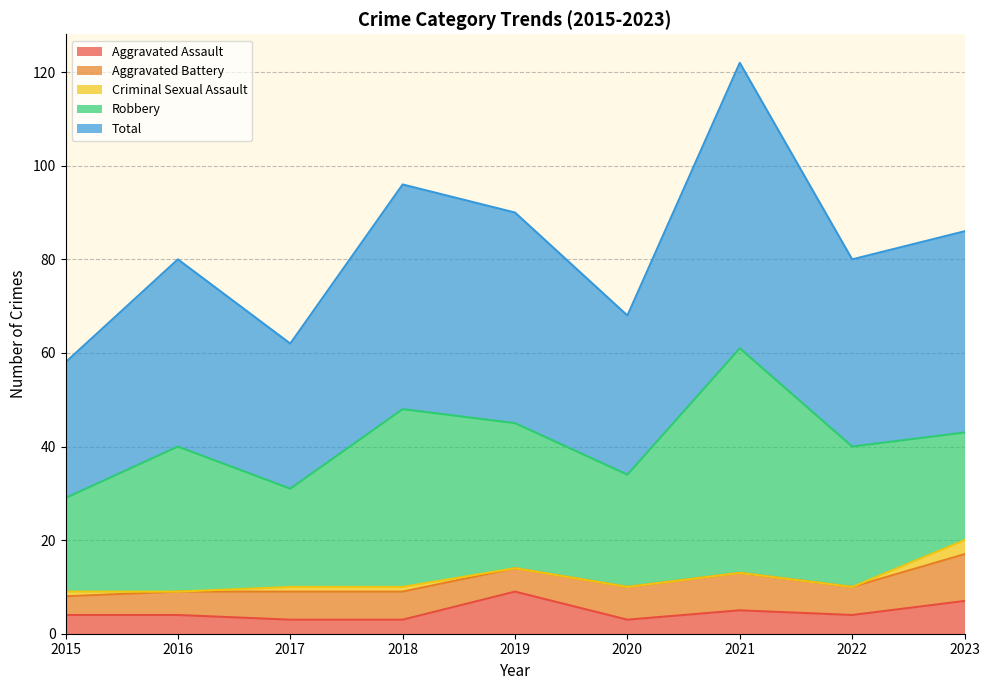

Which label corresponds to the largest value in the chart?

2021